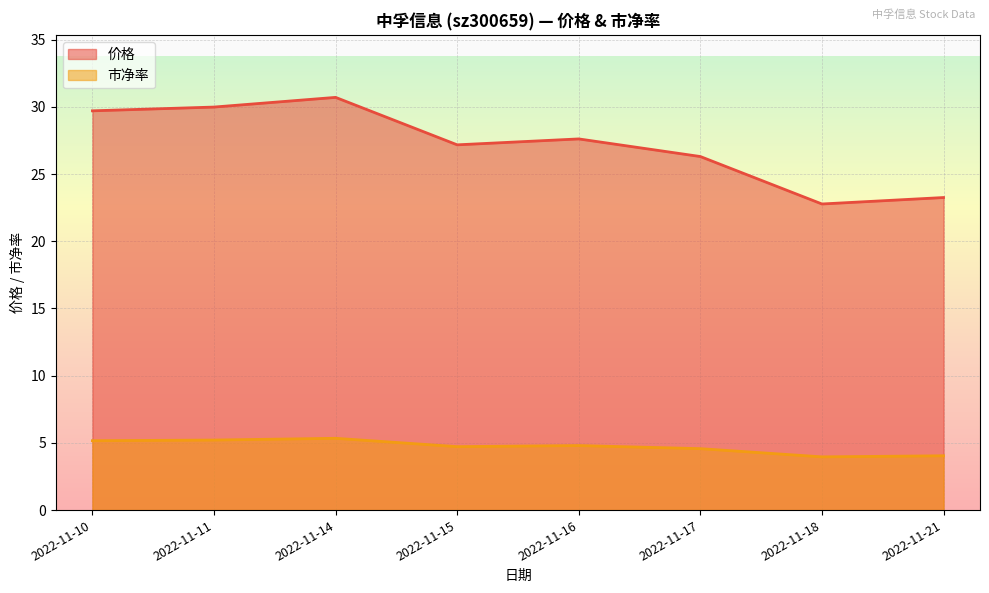

How many lines are shown in the chart?

2